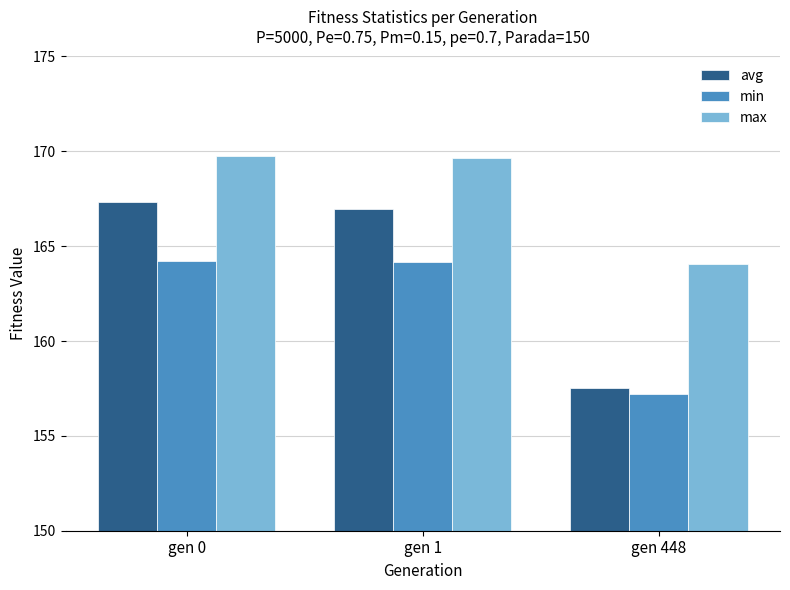

Which series changed the most between gen 1 and gen 448?

avg